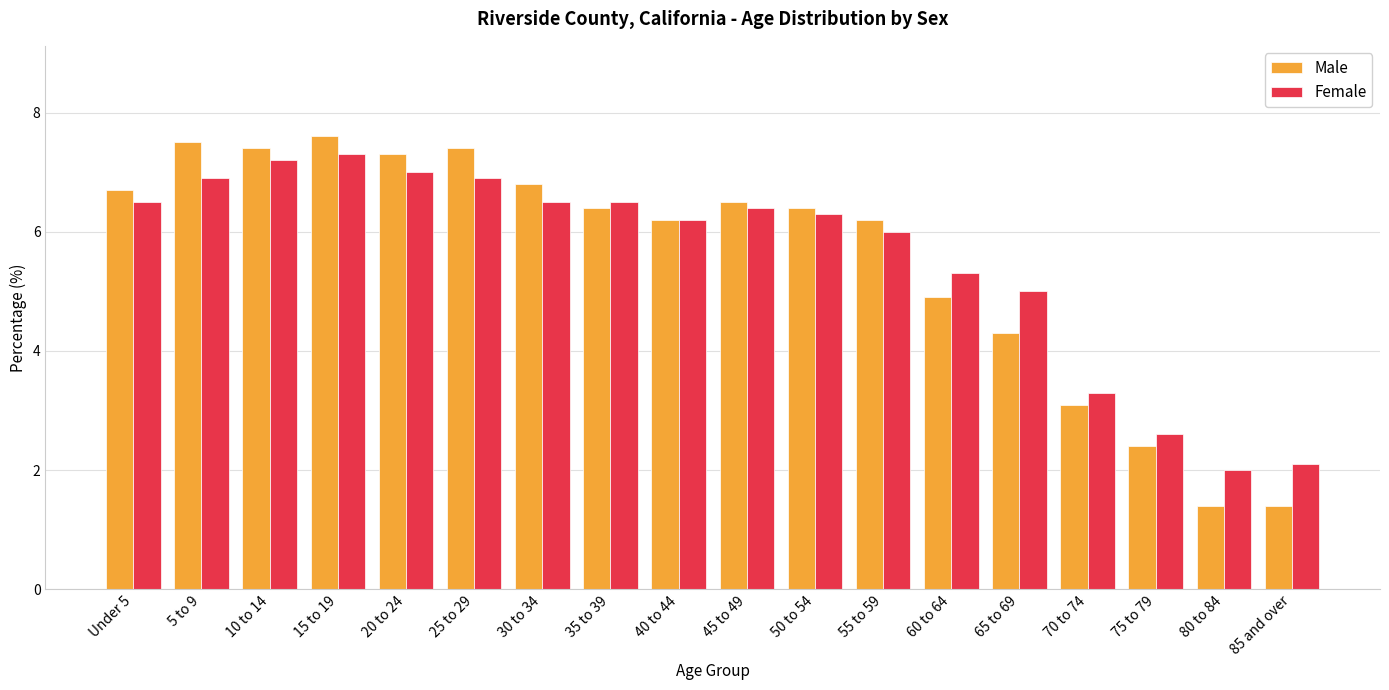

At which label is Female closest to 4?

70 to 74